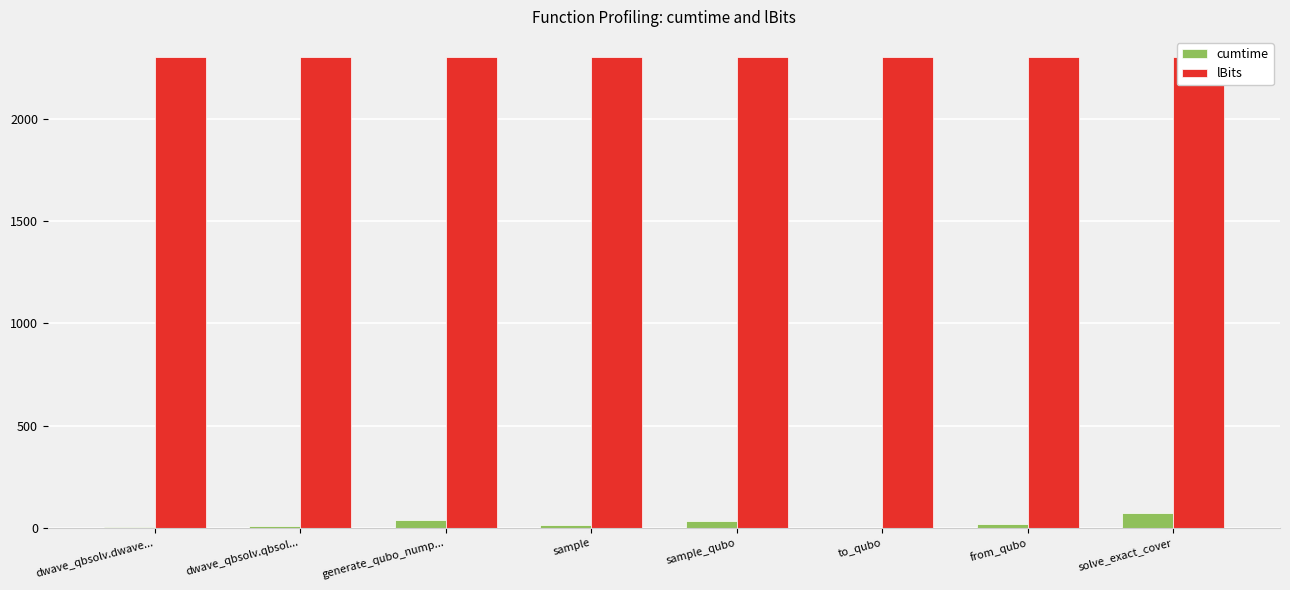

What is the sum of all cumtime values?

193.1